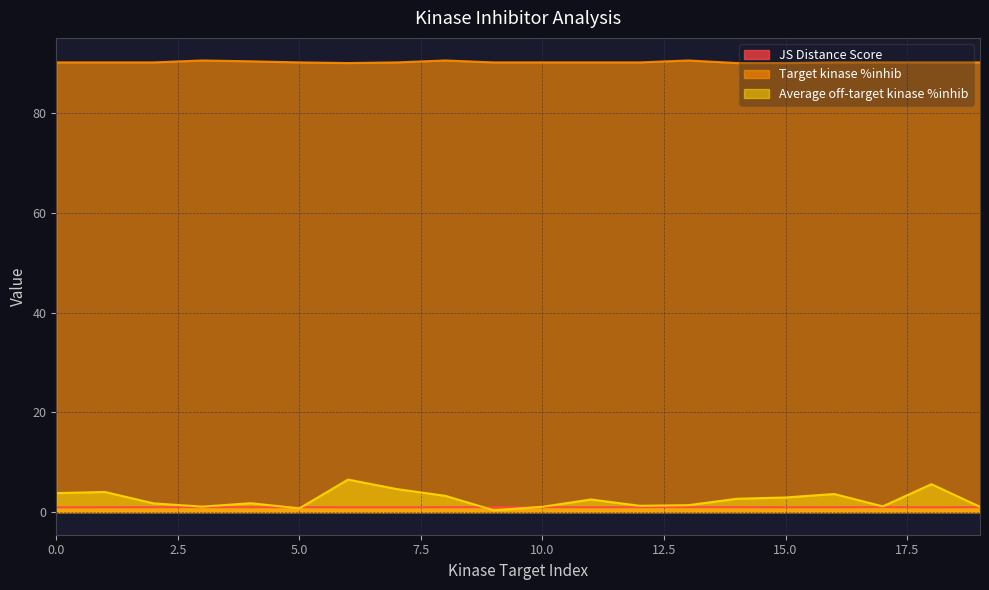

List the labels in order of Average off-target kinase %inhib value, largest first.

6, 18, 7, 1, 0, 16, 8, 15, 14, 11, 4, 2, 13, 12, 17, 3, 10, 19, 5, 9